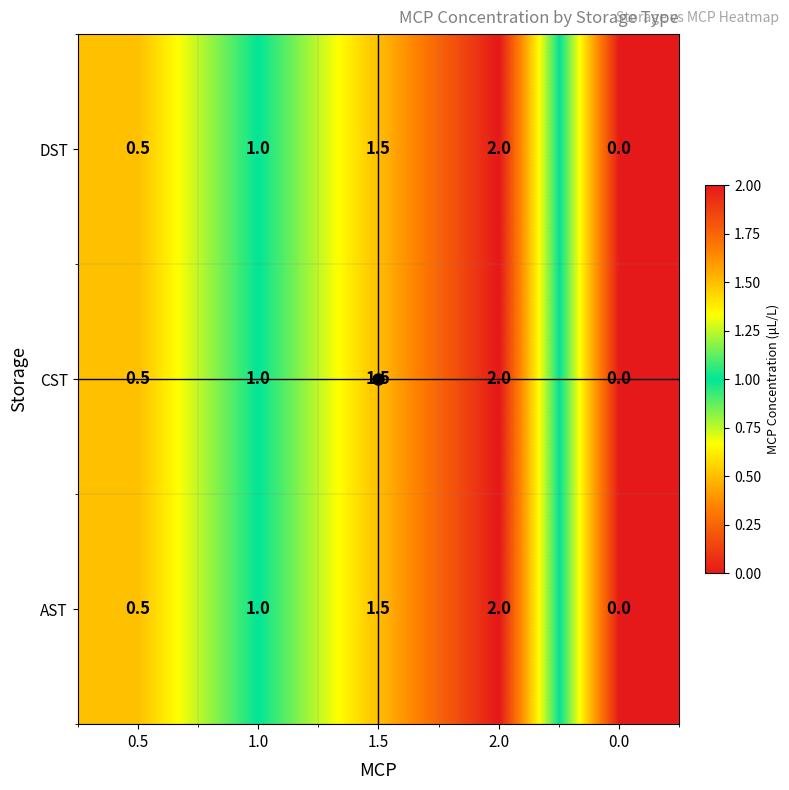

What is the difference between the AST values at 0.0 and 1.0?

1.0